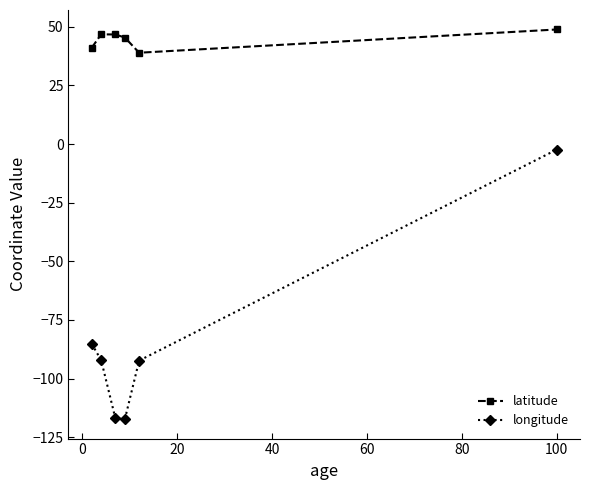

Which series has the largest total across all categories?

latitude